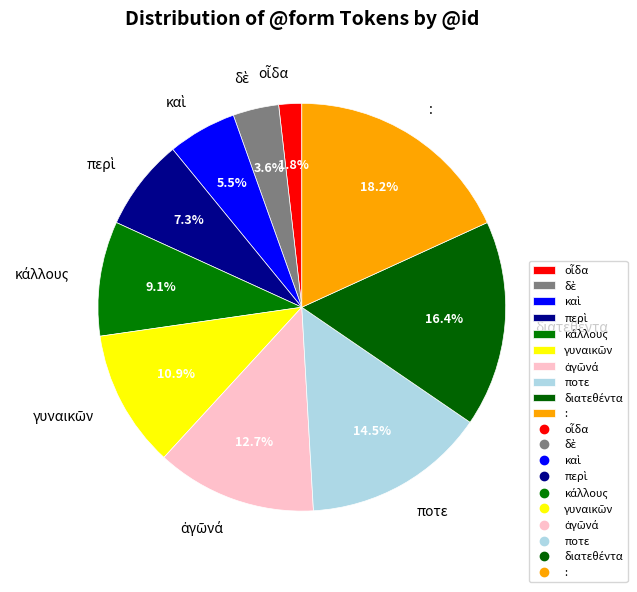

Is there a majority slice in this chart?

No